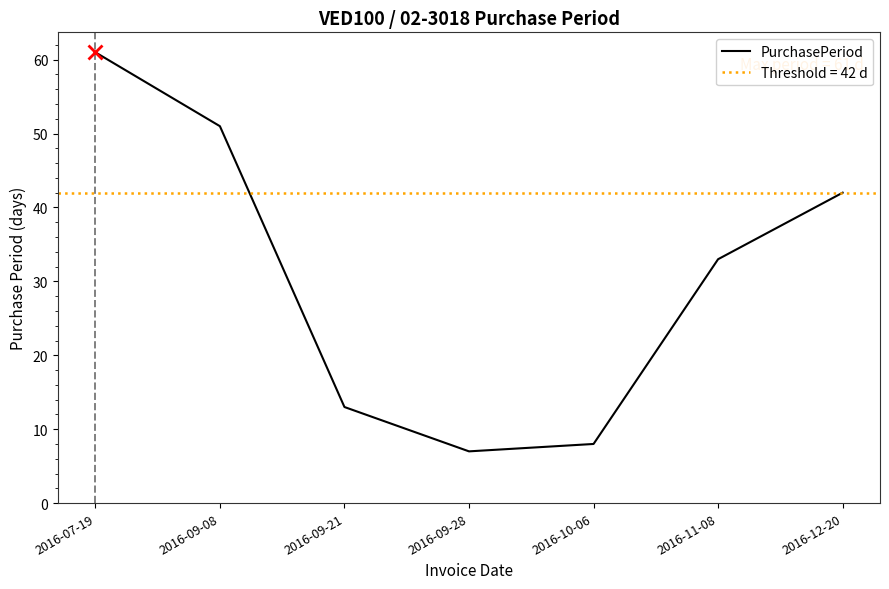

Which label corresponds to the smallest value in the chart?

2016-09-28